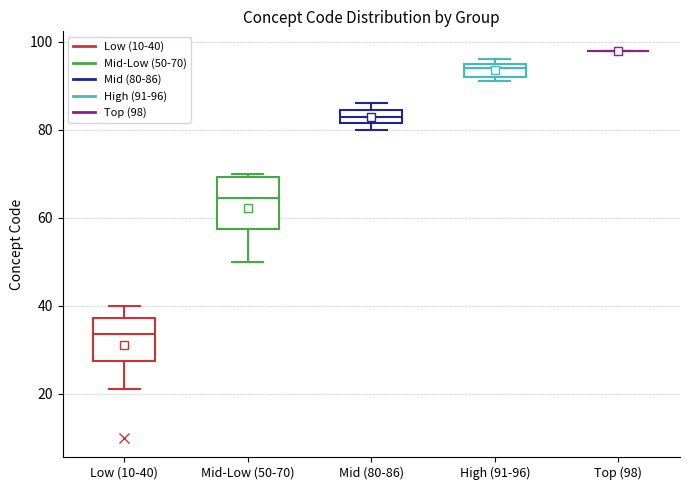

Reading left to right, read every box against the y-axis: the position of its median line, the range the box covers, and the ends of its whiskers. The values are not printed on the chart, so give them approximately, as read against the axis.

Low (10-40): median 34, box 28 to 38, whiskers 22 to 40
Mid-Low (50-70): median 64, box 58 to 70, whiskers 50 to 70 (just above the box's upper edge)
Mid (80-86): median 84 (inside the box), box 82 to 84, whiskers 80 to 86
High (91-96): median 94, box 92 to 96, whiskers 92 (just below the box's lower edge) to 96 (just above the box's upper edge)
Top (98): box collapsed to a line at 98, whiskers 98 to 98